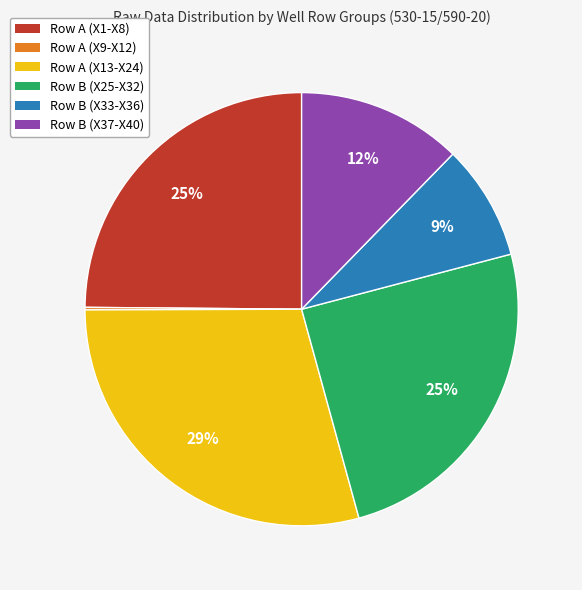

Which slice is the largest?

Row A (X13-X24)